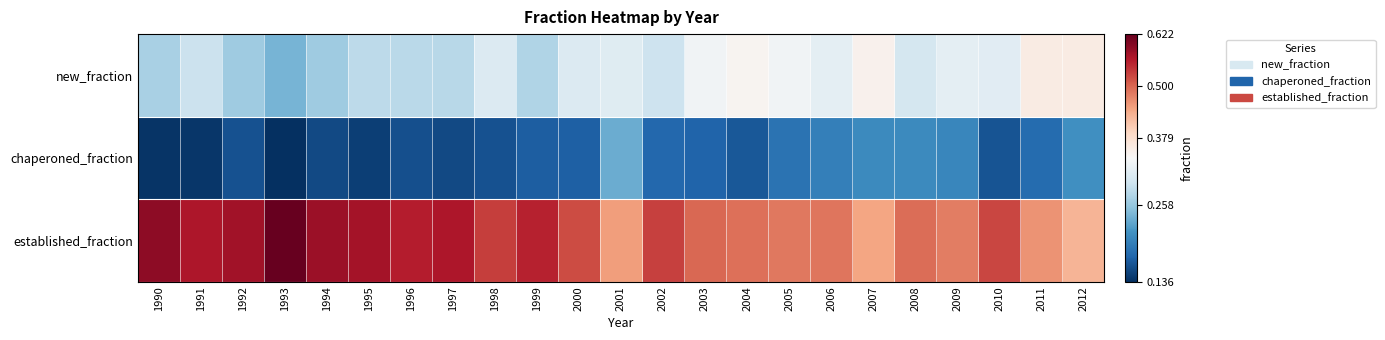

Rank the series at 1994 from lowest to highest value.

chaperoned_fraction, new_fraction, established_fraction